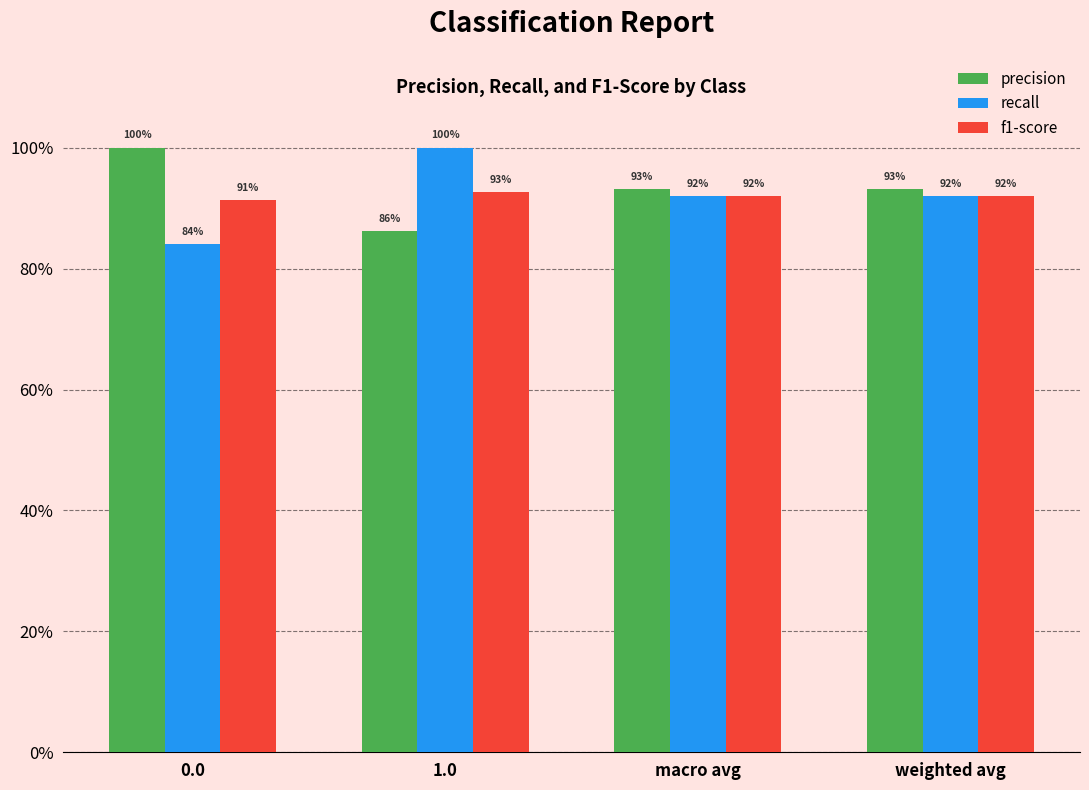

List the series in order of their peak value, highest first.

precision, recall, f1-score